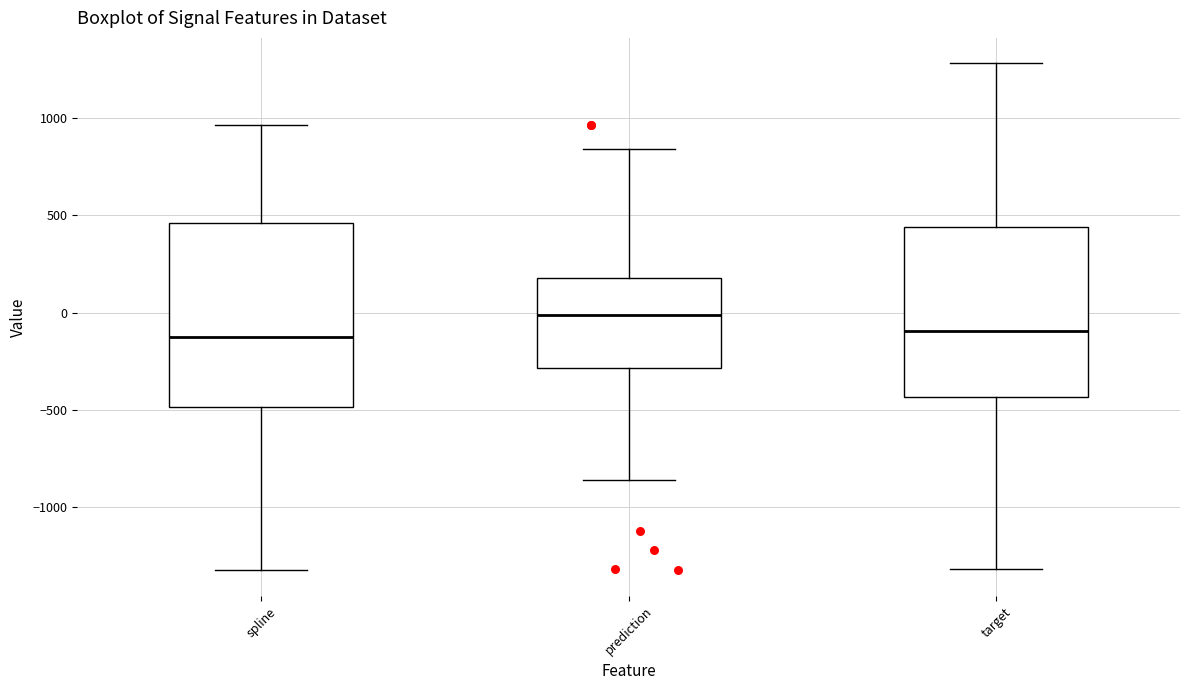

Comparing the boxes themselves (not the whiskers), which one is the tallest?

spline